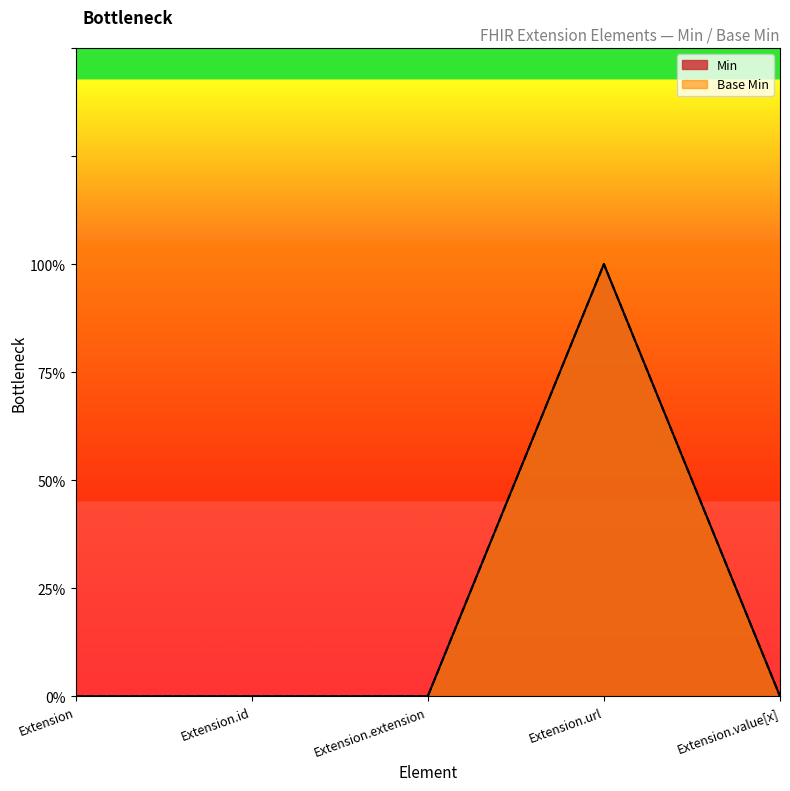

Is the value of Base Min at Extension.extension greater than the value of Min at Extension?

No